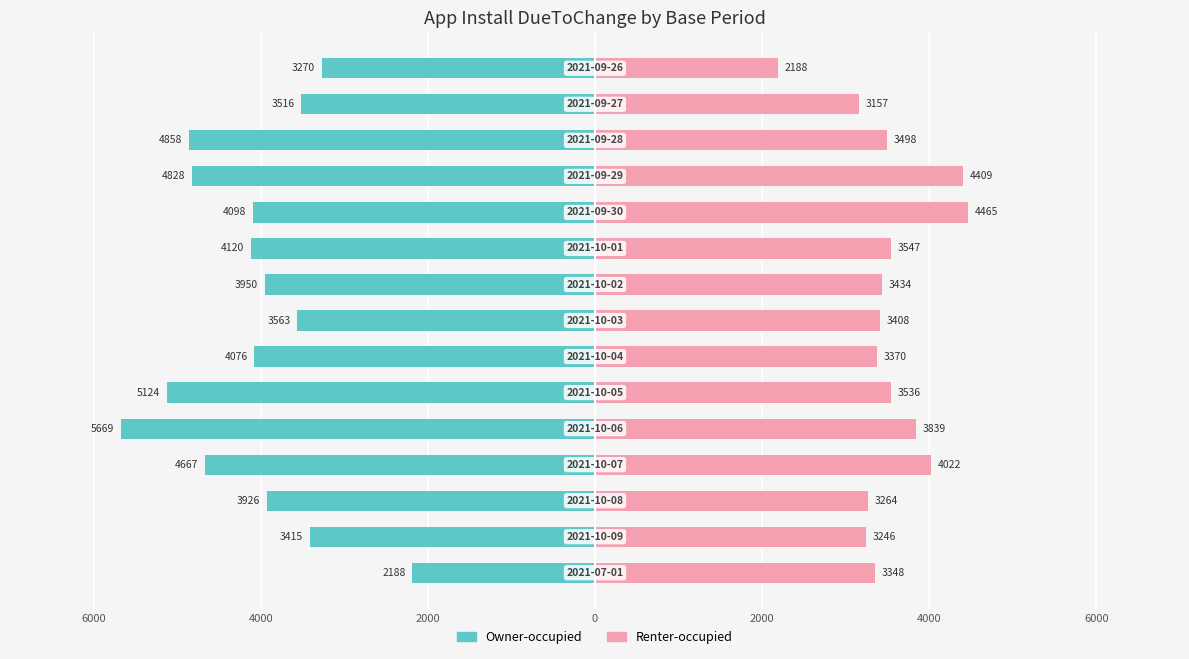

What is the highest value of the Renter-occupied series?

4465